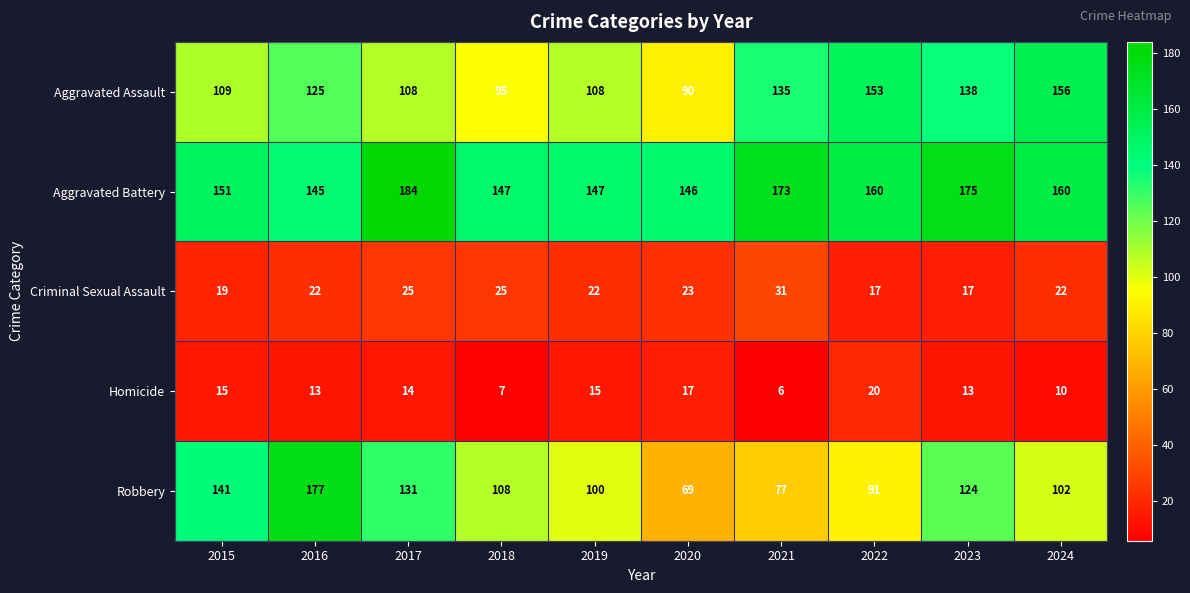

What is the maximum value shown in the chart?

184